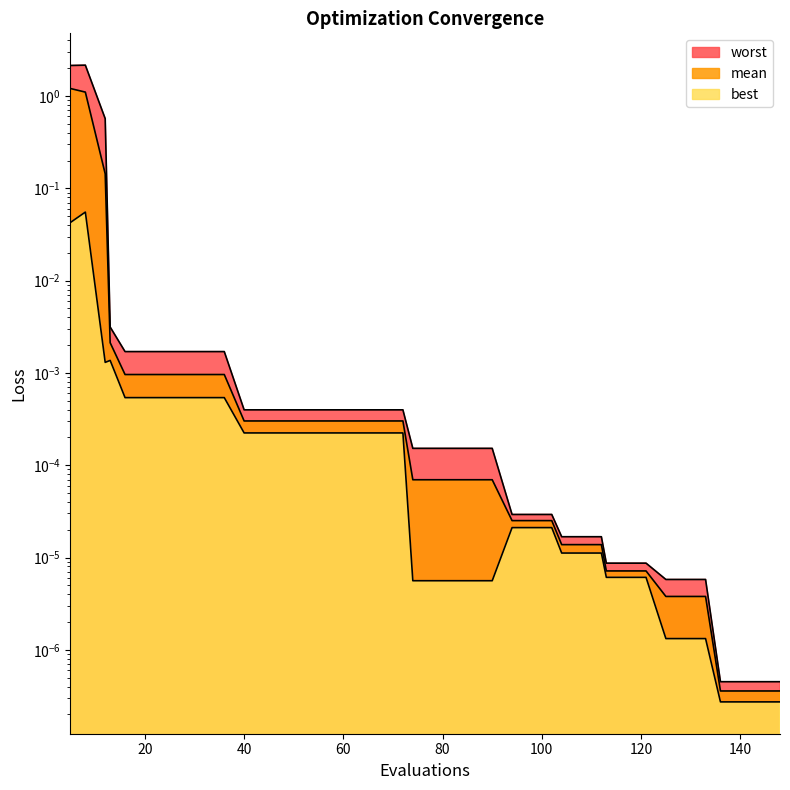

At 16, list the series in order from smallest to largest.

best, mean, worst